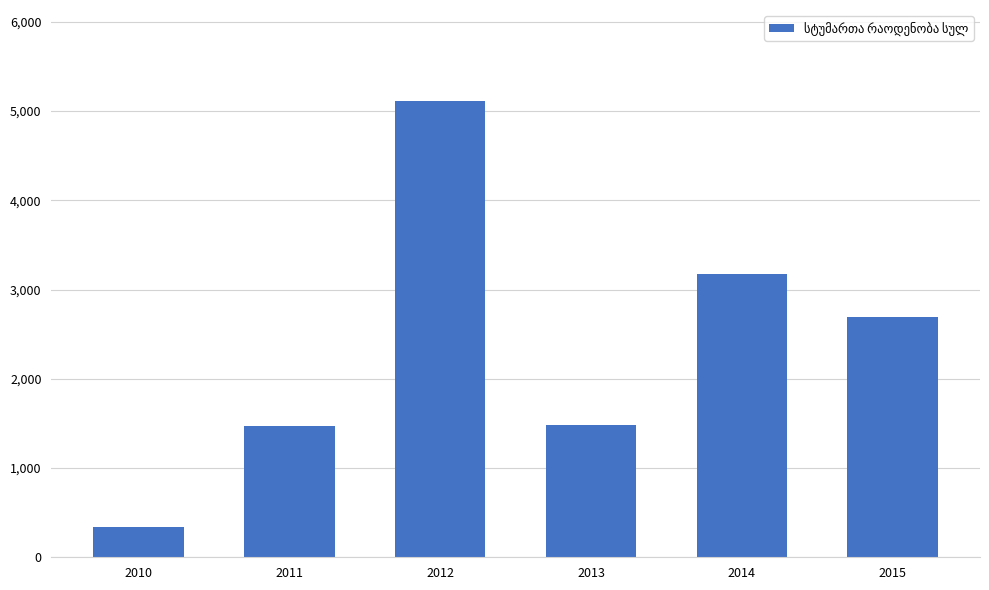

What is the maximum value shown in the chart?

5110